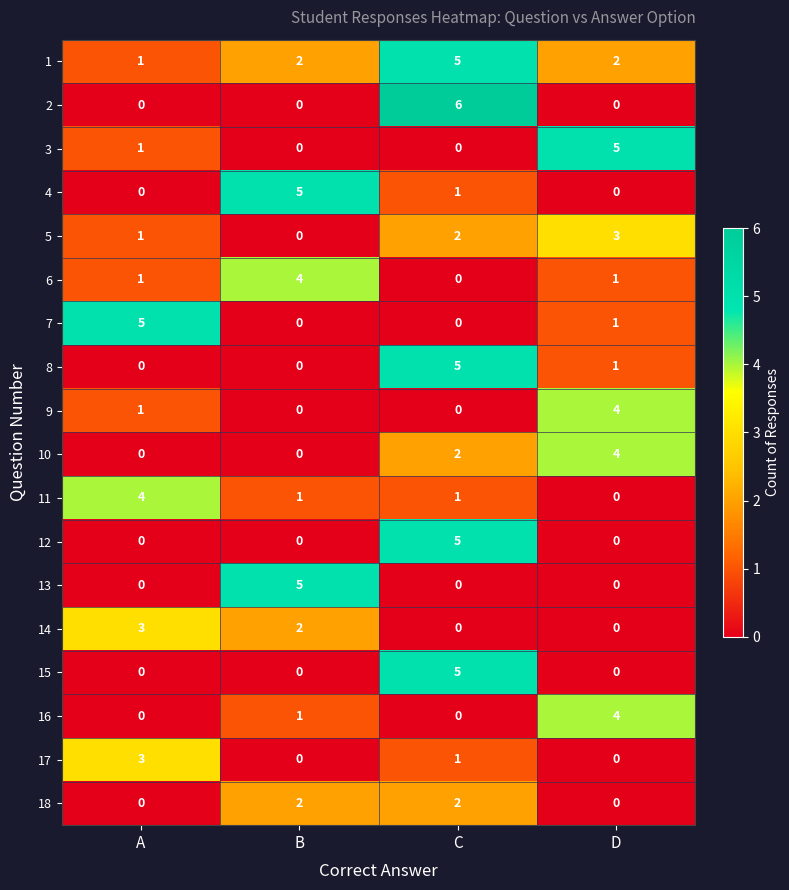

At how many categories does at least one series exceed 0?

4